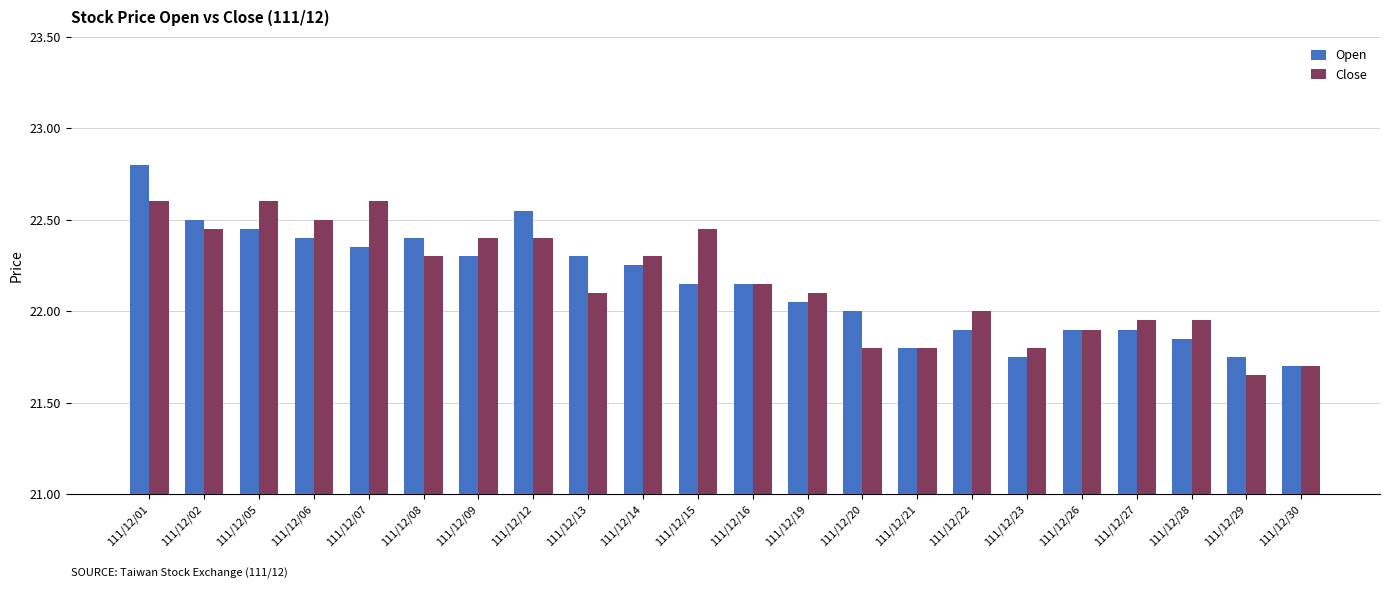

At which category is the sum across all series the highest?

111/12/01